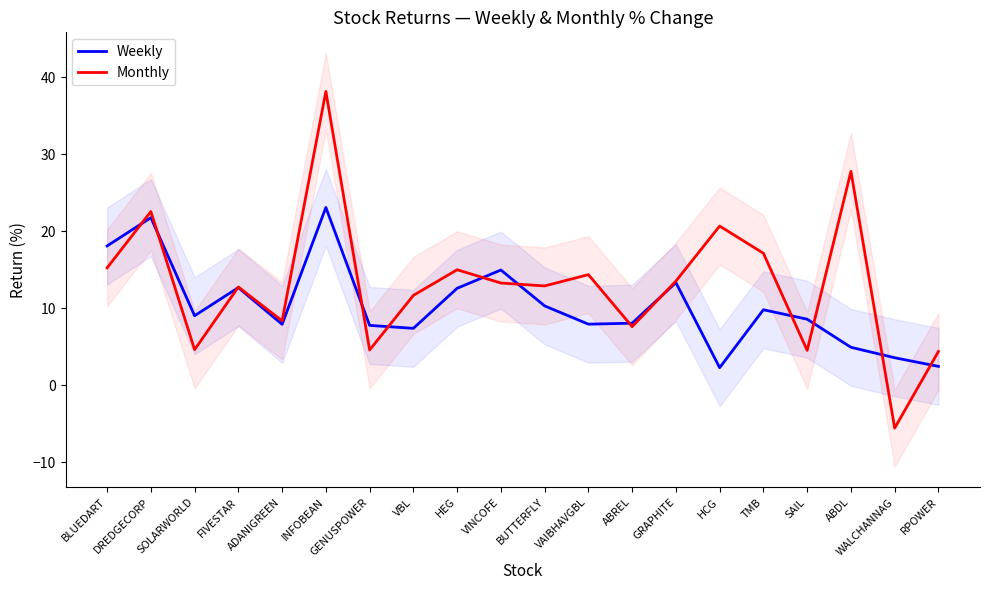

What are all the series names shown in the legend?

Weekly, Monthly